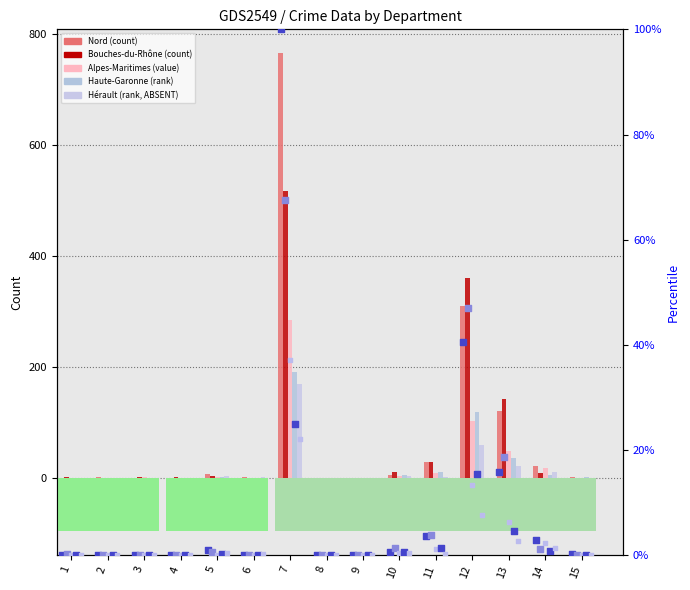

At which category is the sum across all series the highest?

7